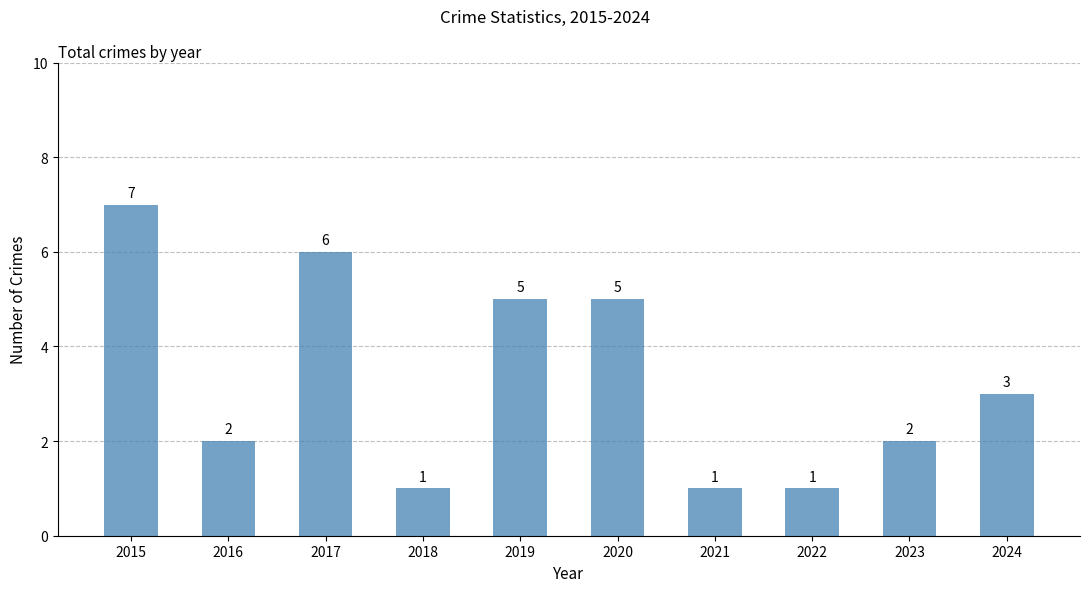

Read the value at 2020.

5